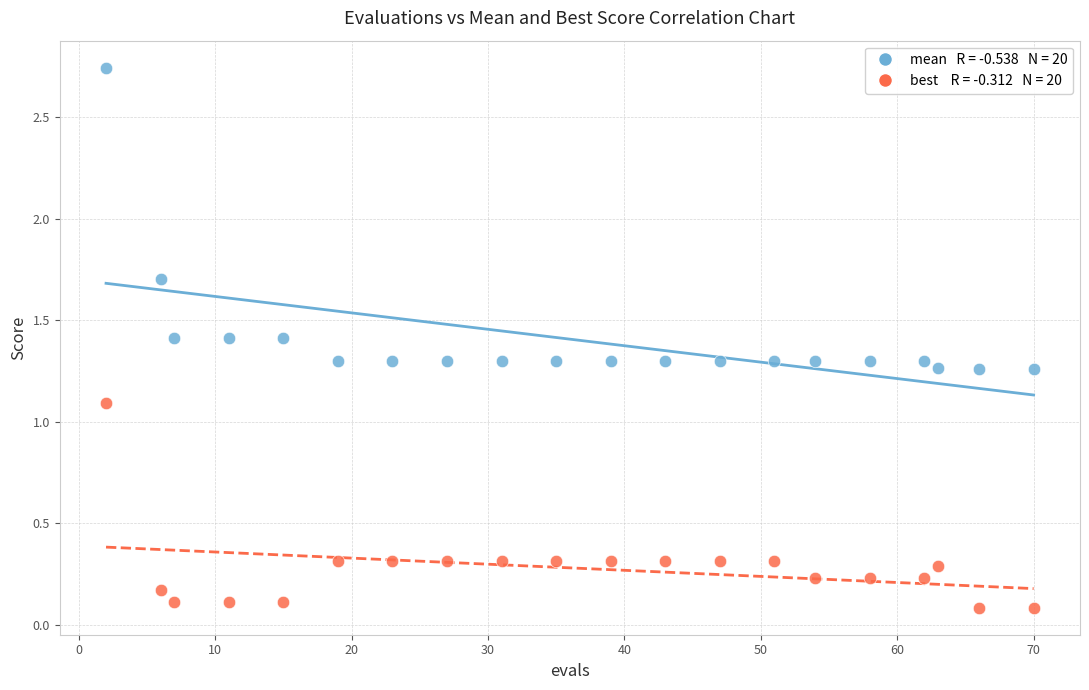

Across all series, what Y value is closest to 1?

1.1